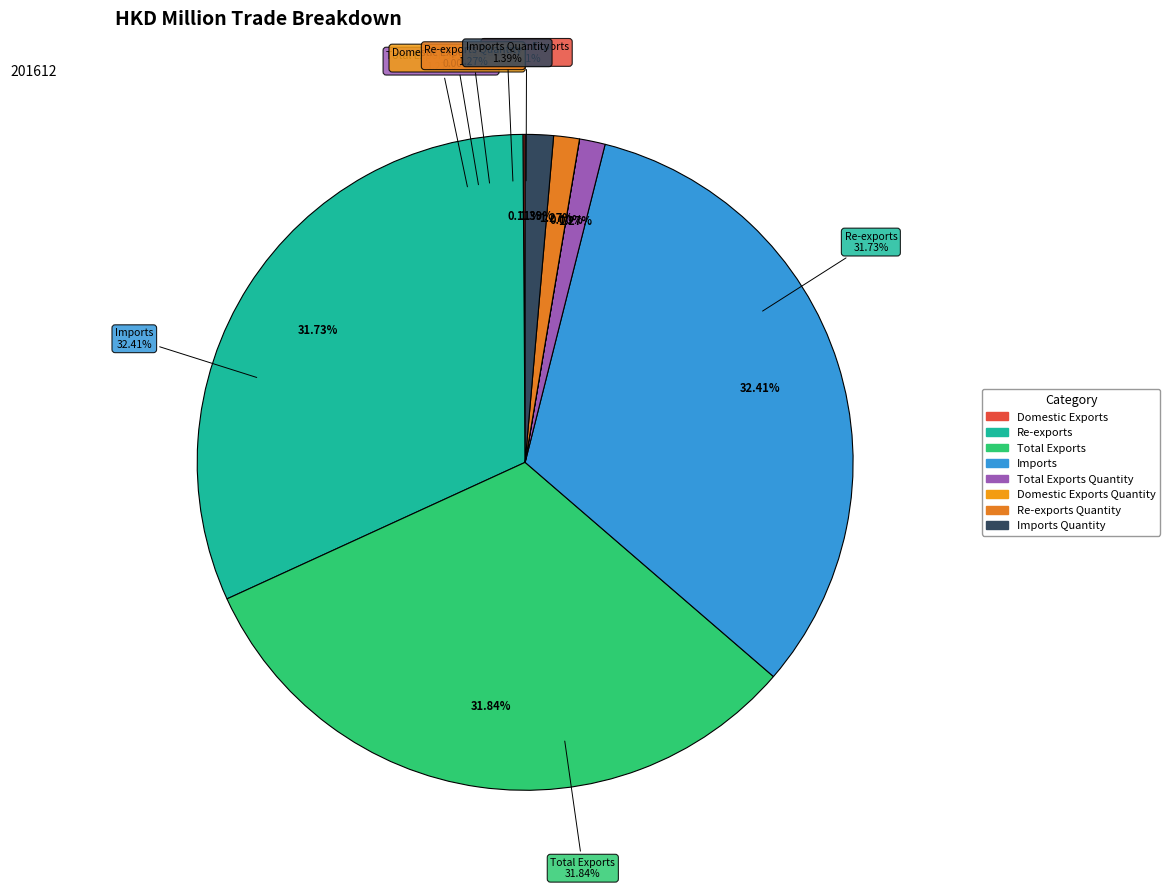

What is the largest slice in the pie chart?

Imports